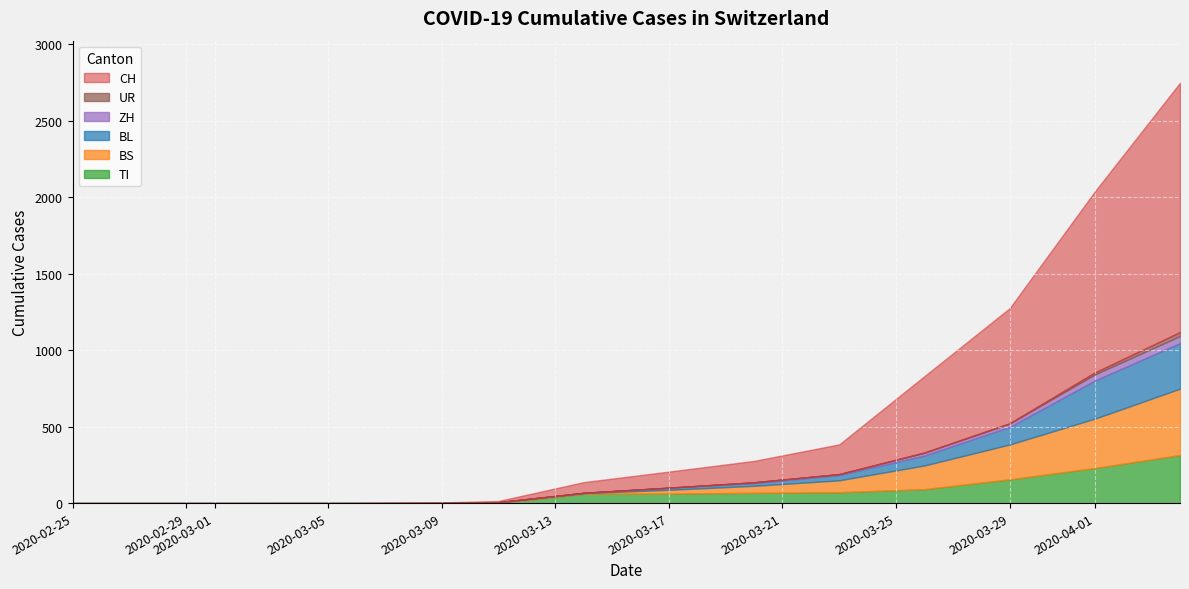

What is the highest value of the TI series?

314